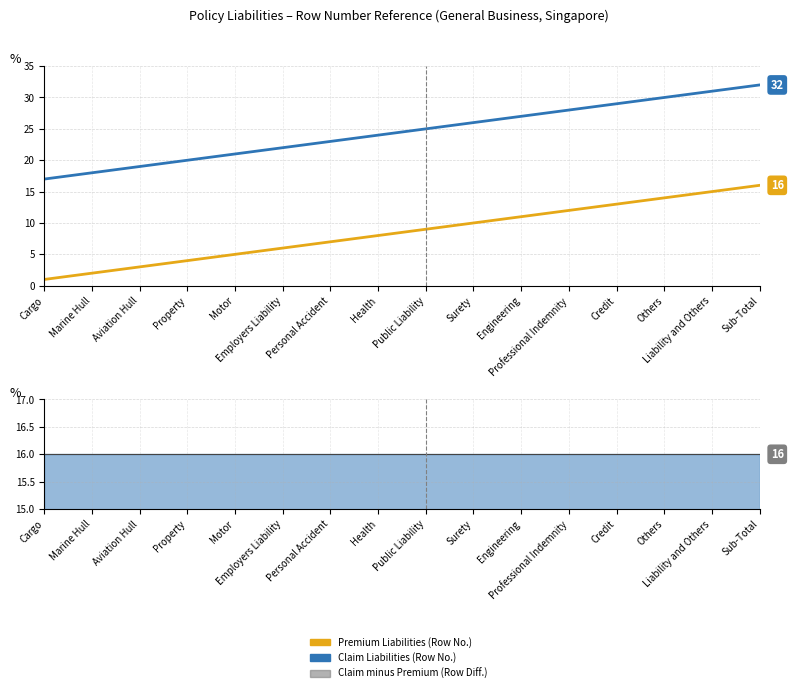

True or false: Premium Liabilities (Row No.) and Claim Liabilities (Row No.) cross at least once.

False